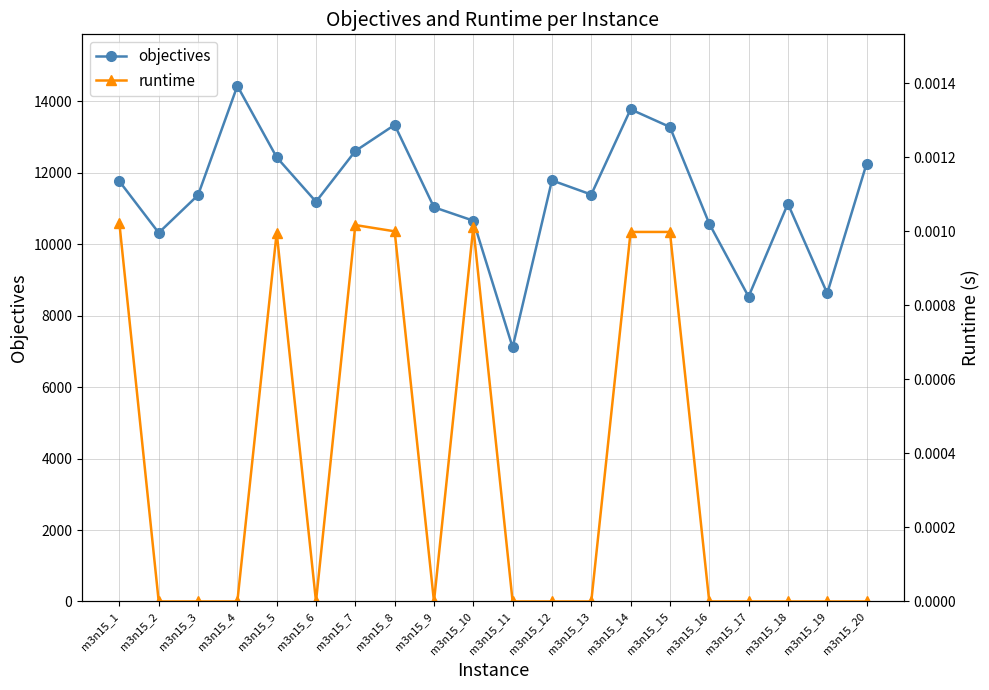

At which category does the chart reach its minimum across all series?

m3n15_2